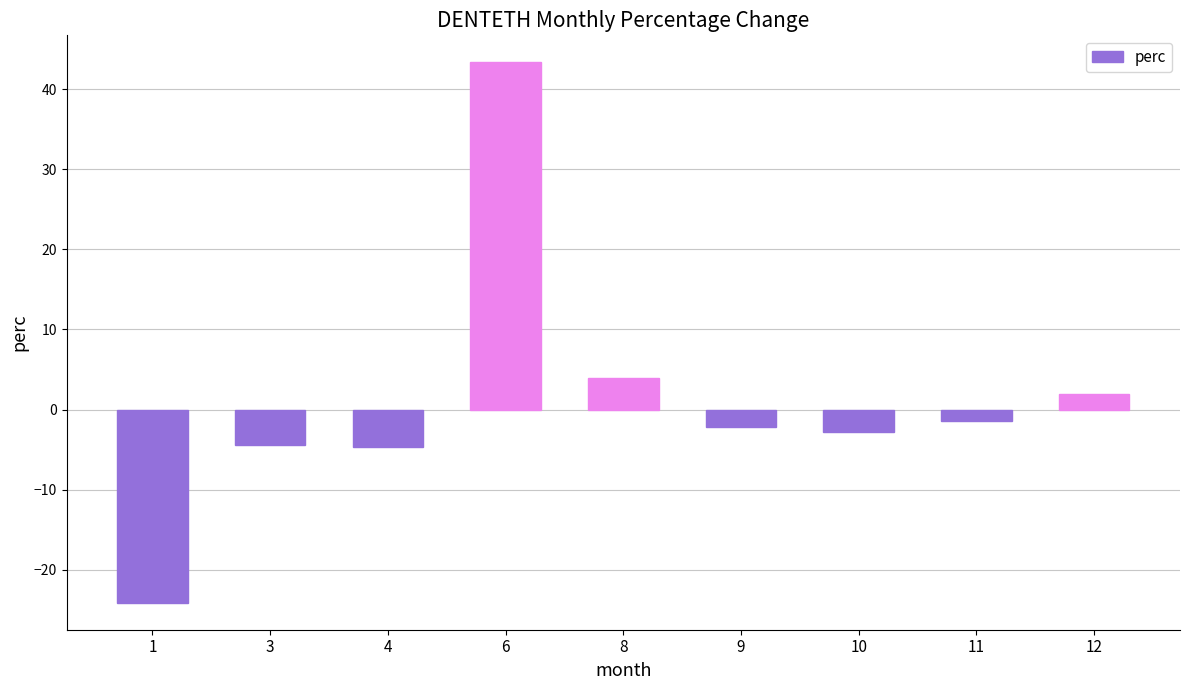

What is the maximum value shown in the chart?

43.4